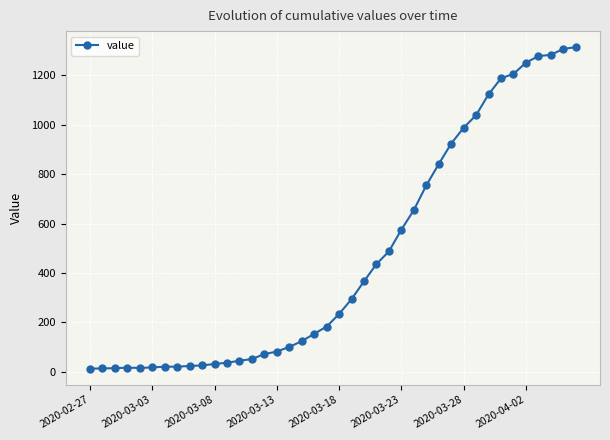

What is the average value?

465